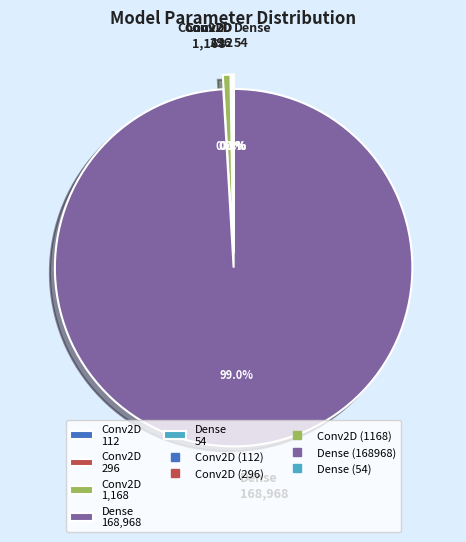

Which slice is the largest?

Dense 168,968